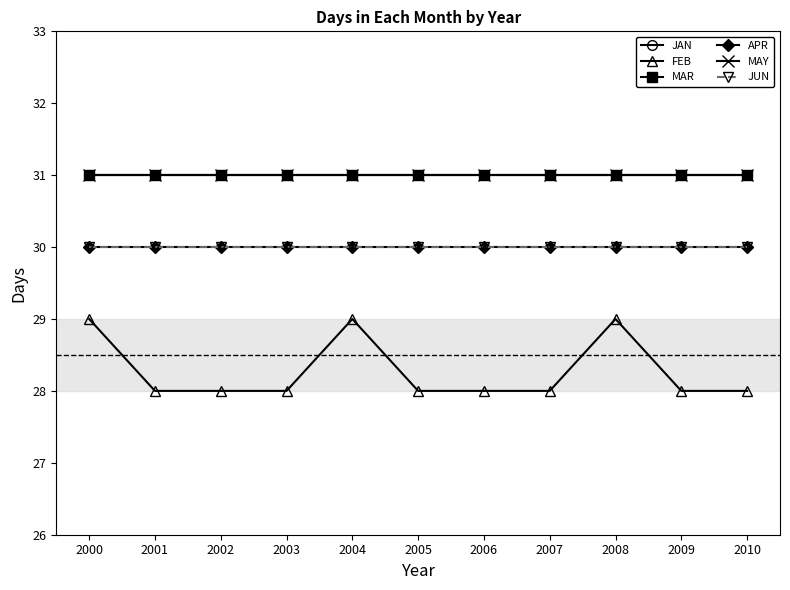

Reading right to left, what are all the values shown in this chart?

JAN: 31	31	31	31	31	31	31	31	31	31	31
FEB: 28	28	29	28	28	28	29	28	28	28	29
MAR: 31	31	31	31	31	31	31	31	31	31	31
APR: 30	30	30	30	30	30	30	30	30	30	30
MAY: 31	31	31	31	31	31	31	31	31	31	31
JUN: 30	30	30	30	30	30	30	30	30	30	30